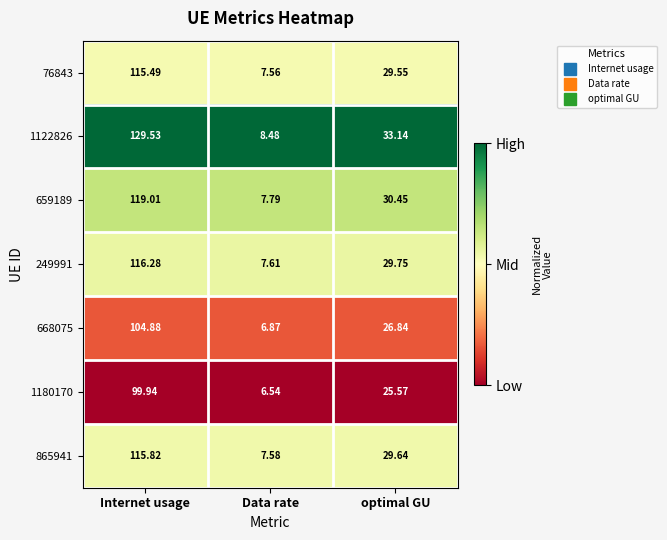

Where is 76843 nearest to the value 61?

optimal GU